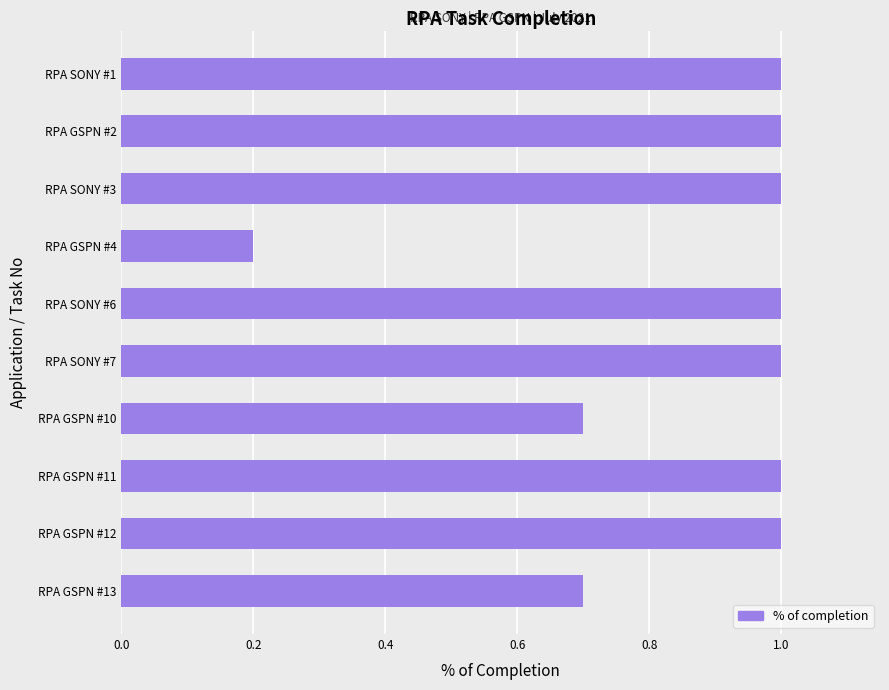

What position from the top is RPA GSPN #12?

9